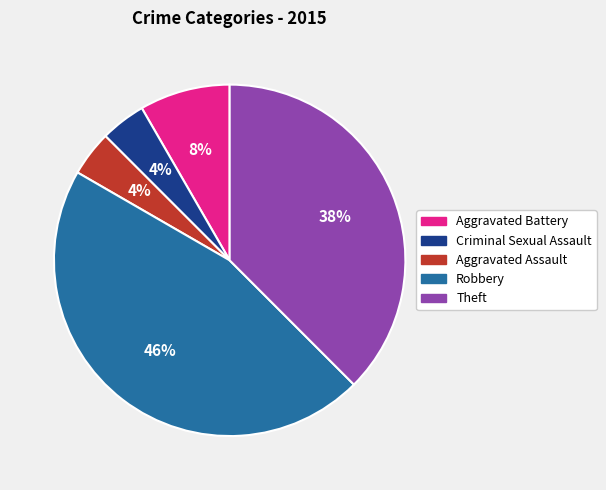

Which category has the biggest portion of the pie?

Robbery